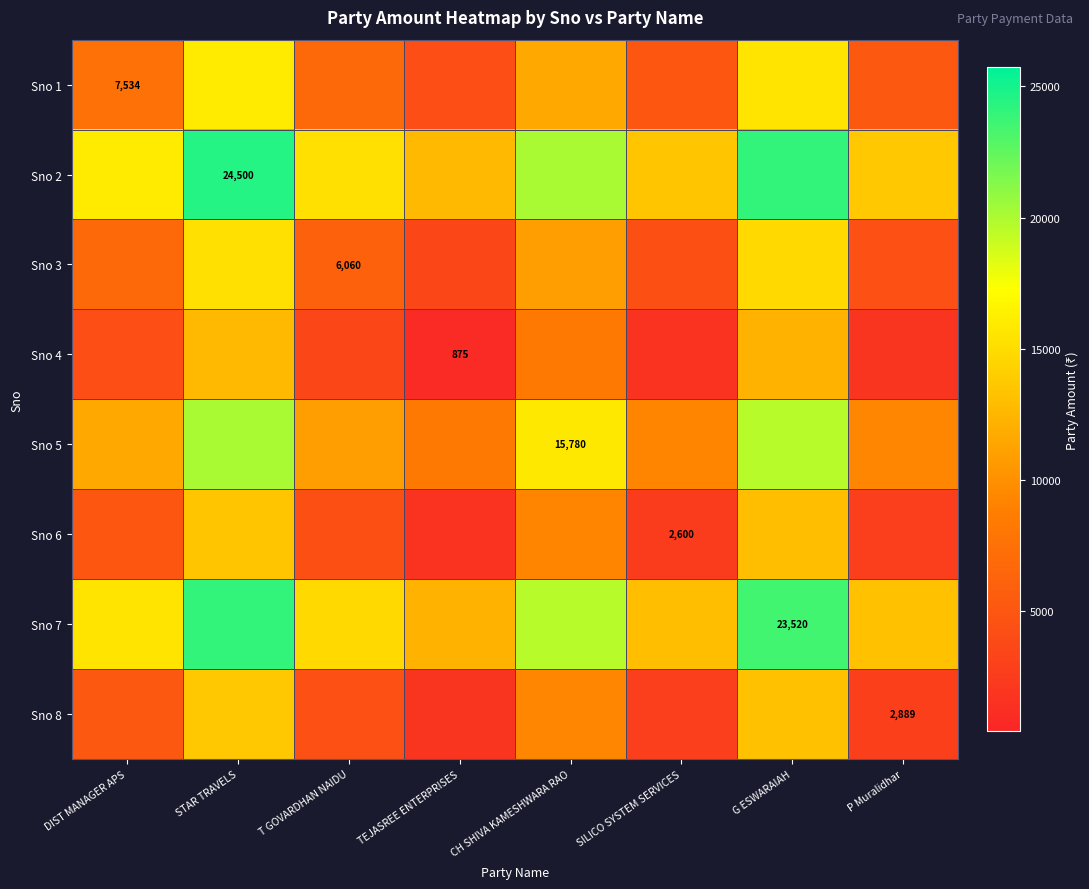

The Sno 8 series shows 2889.0 at P Muralidhar. True or false?

True